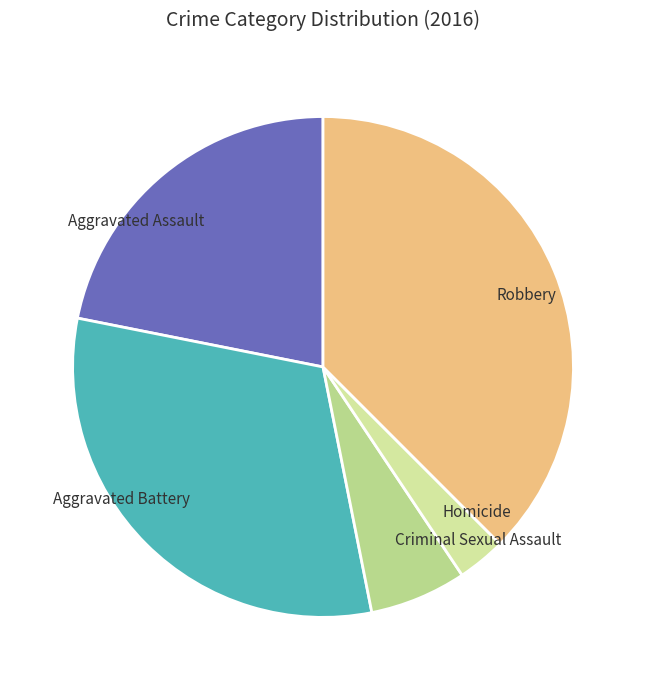

Is it true that Robbery is 38% of the pie?

True